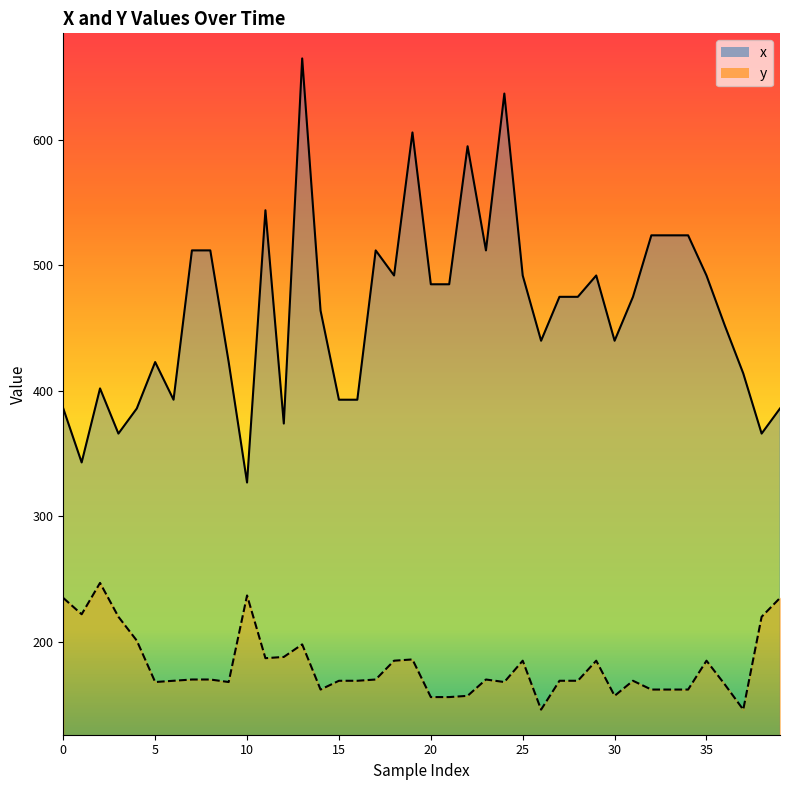

Rank the series by their maximum value, from highest to lowest.

x_line, y_line